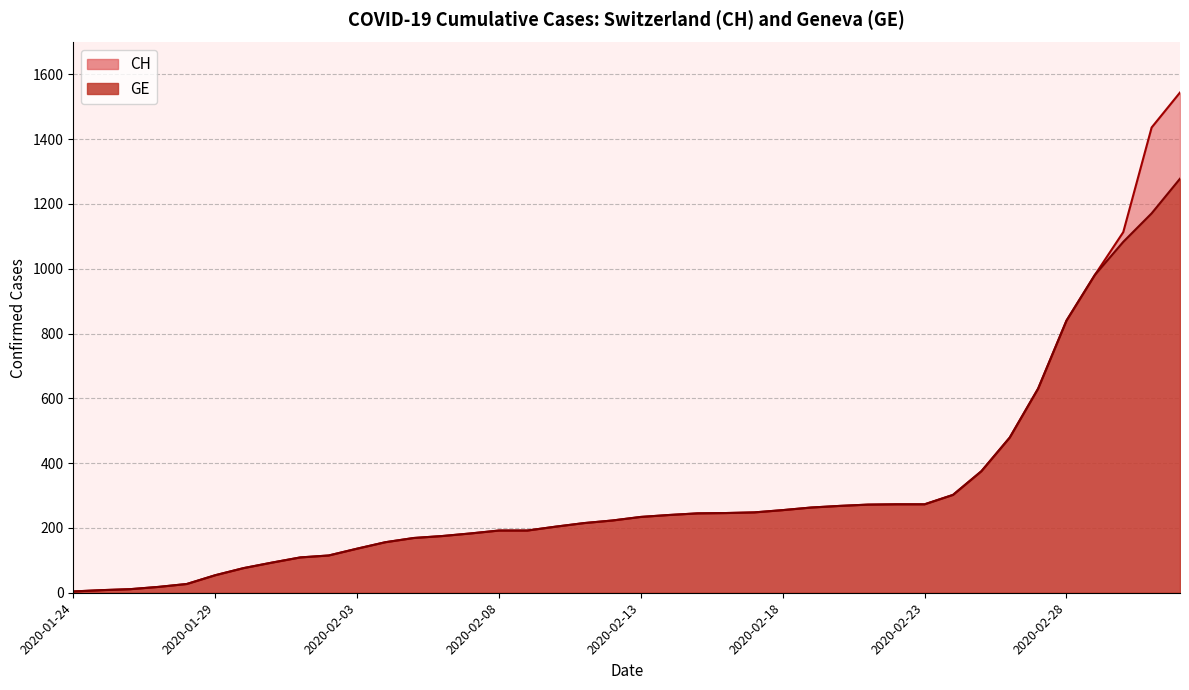

List the series in order of their overall mean, lowest first.

GE, CH